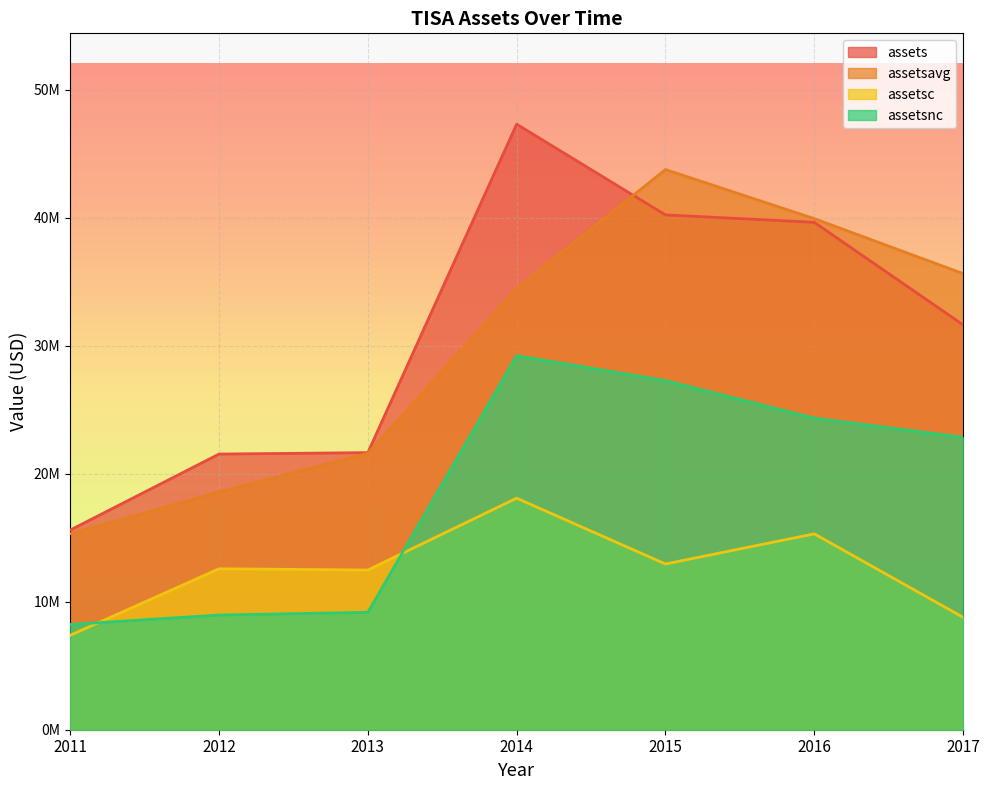

Between 2016 and 2012, which is larger?

2016